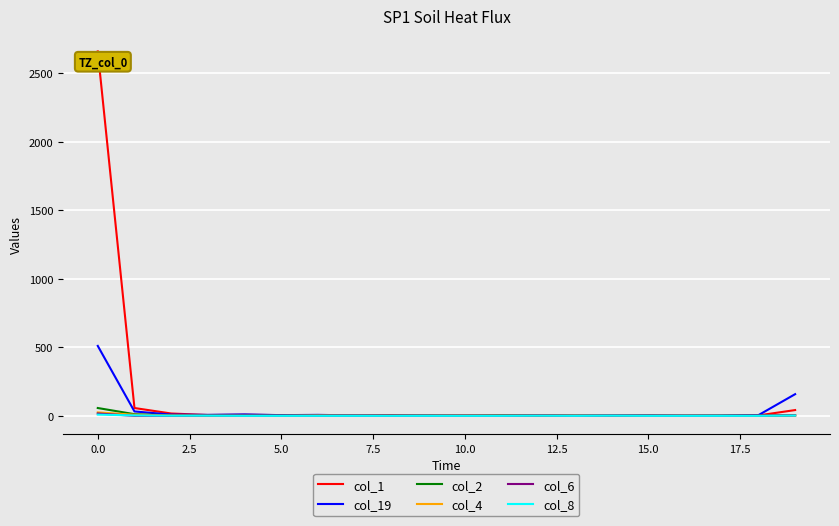

What is the greatest value displayed?

2658